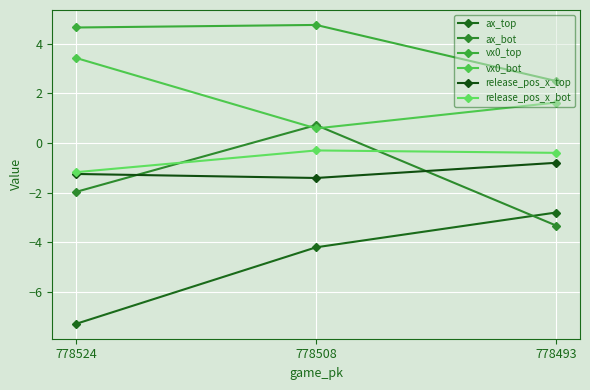

What are all the series names shown in the legend?

ax_top, ax_bot, vx0_top, vx0_bot, release_pos_x_top, release_pos_x_bot